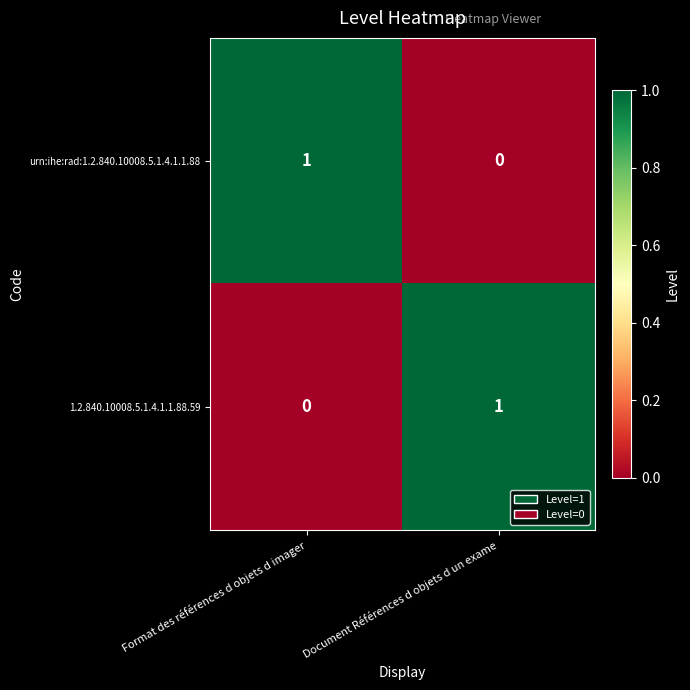

Is the value of urn:ihe:rad:1.2.840.10008.5.1.4.1.1.88 at Format des références d objets d imager greater than the value of 1.2.840.10008.5.1.4.1.1.88.59 at Format des références d objets d imager?

Yes